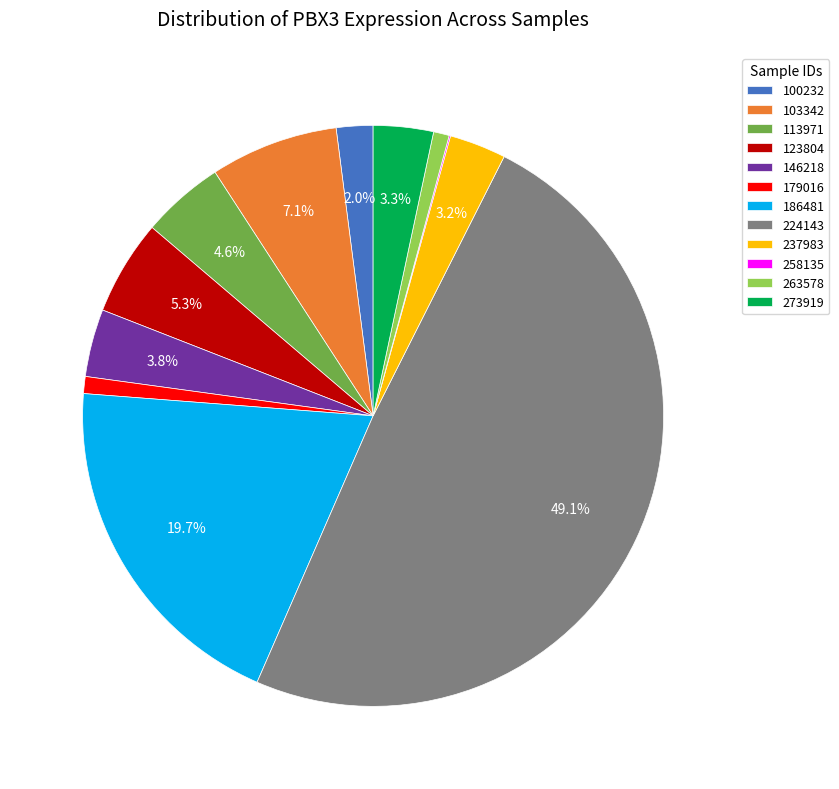

How much of the chart is everything except 237983?

96.8%